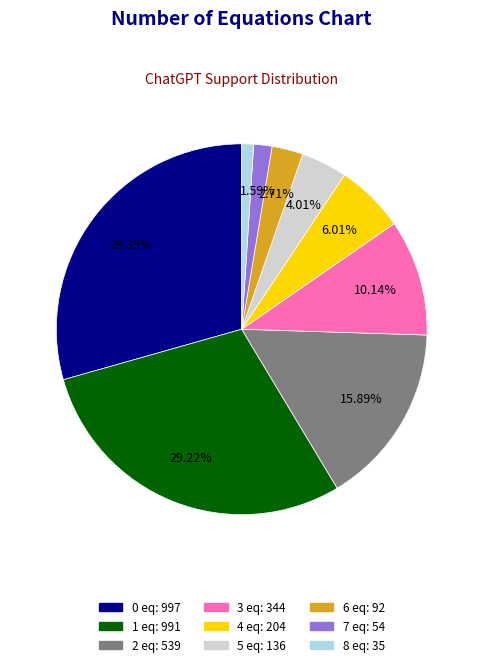

Do 8 eq: 35 and 7 eq: 54 together represent more than half of the pie?

No